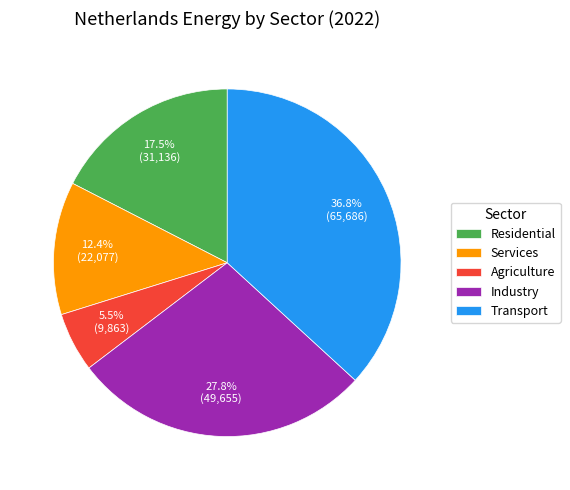

Approximately how many times larger is the value at Transport compared to Agriculture?

6.7